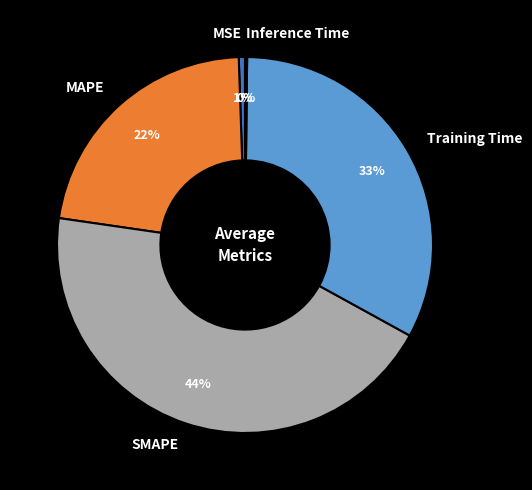

Is there any slice that represents more than half of the pie?

No